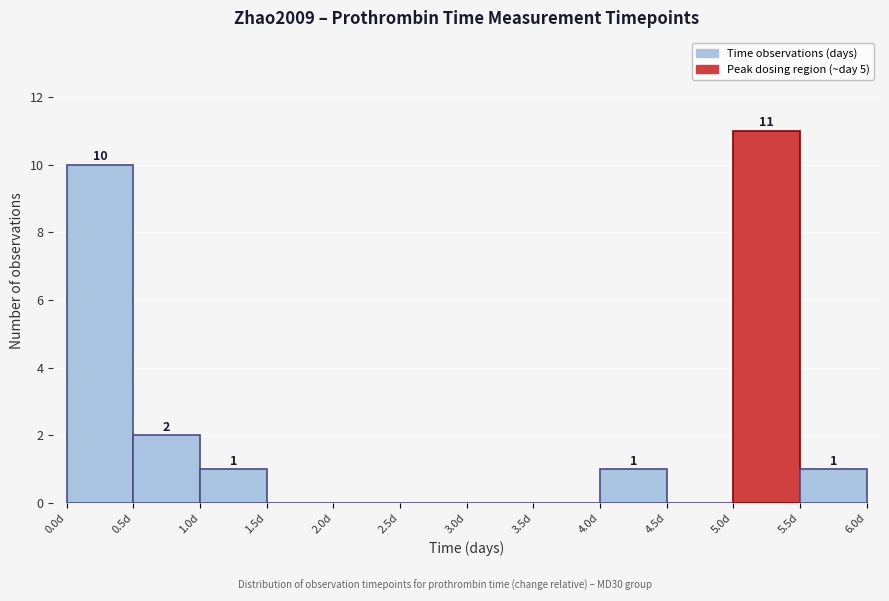

Over which range of the x-axis is the bar tallest?

5.0 to 5.5